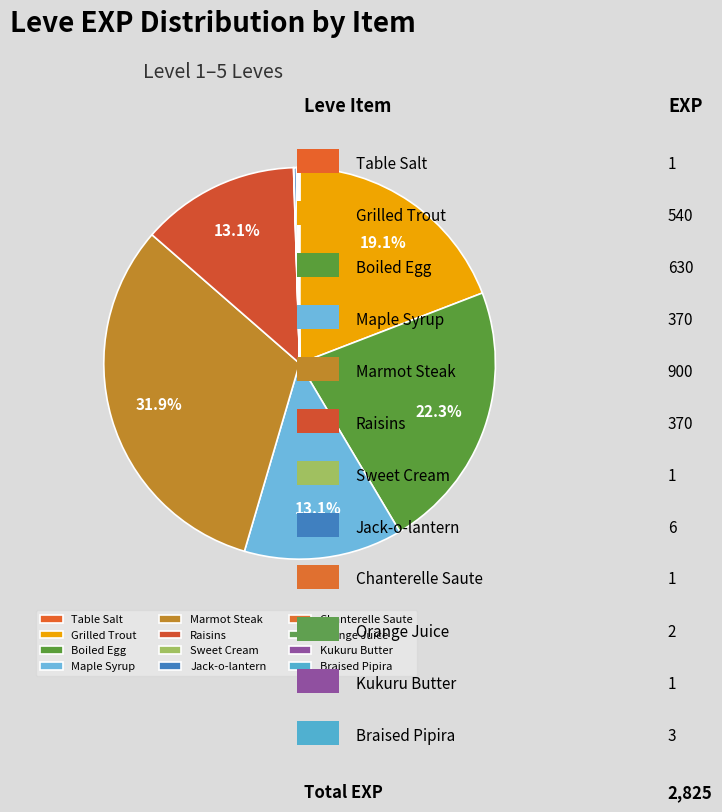

How many segments does this pie chart have?

12